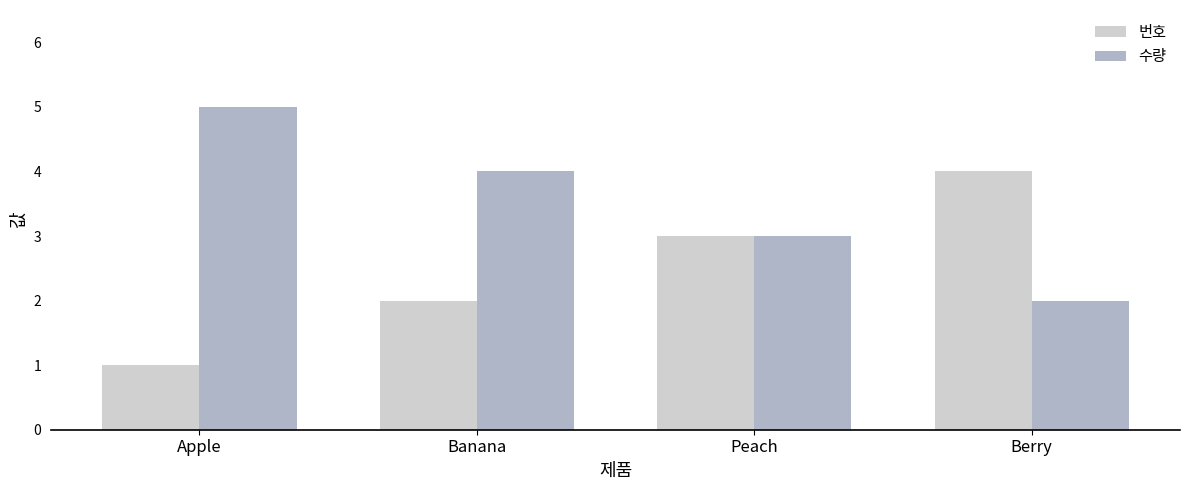

What position from the right is Peach?

2